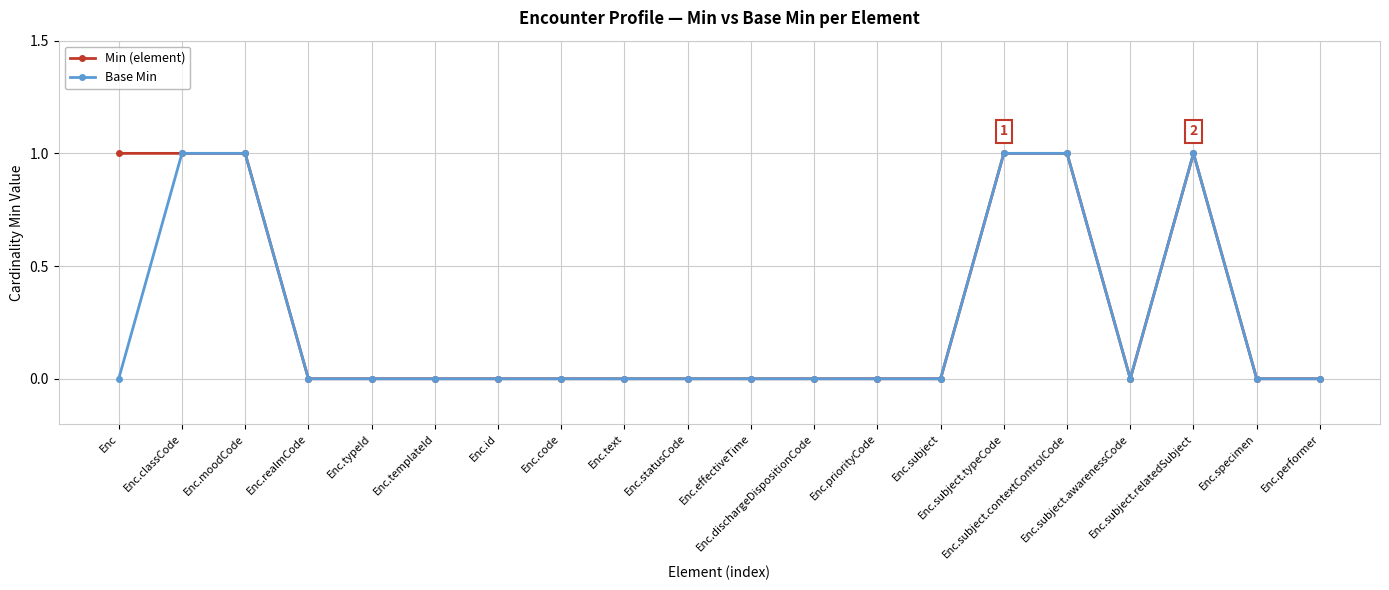

How many distinct data groups are displayed?

2